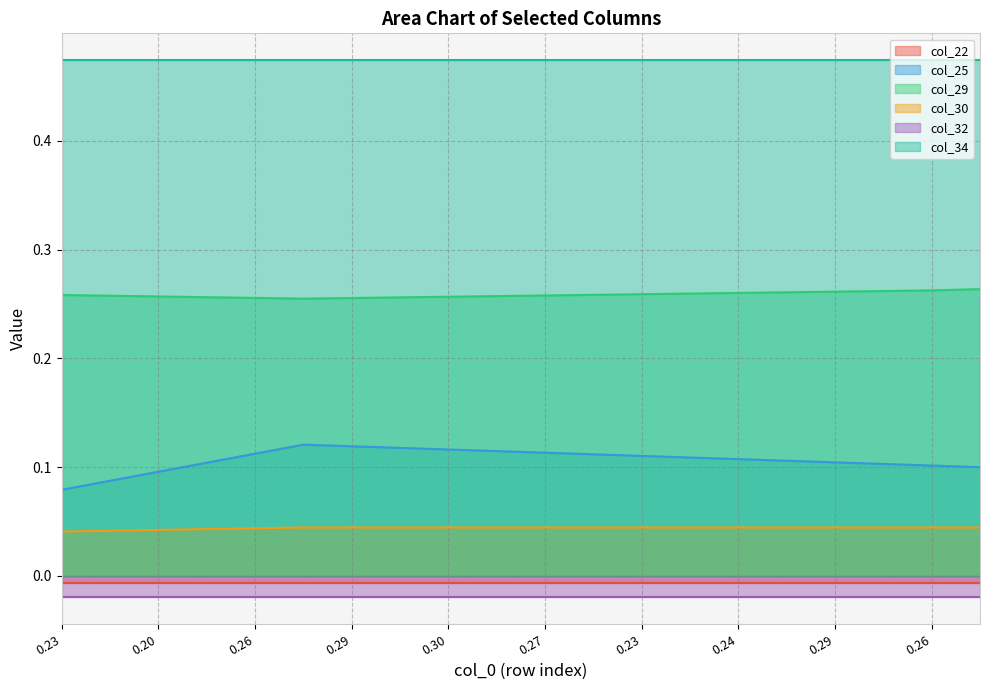

What is the highest value of the col_25 series?

0.1